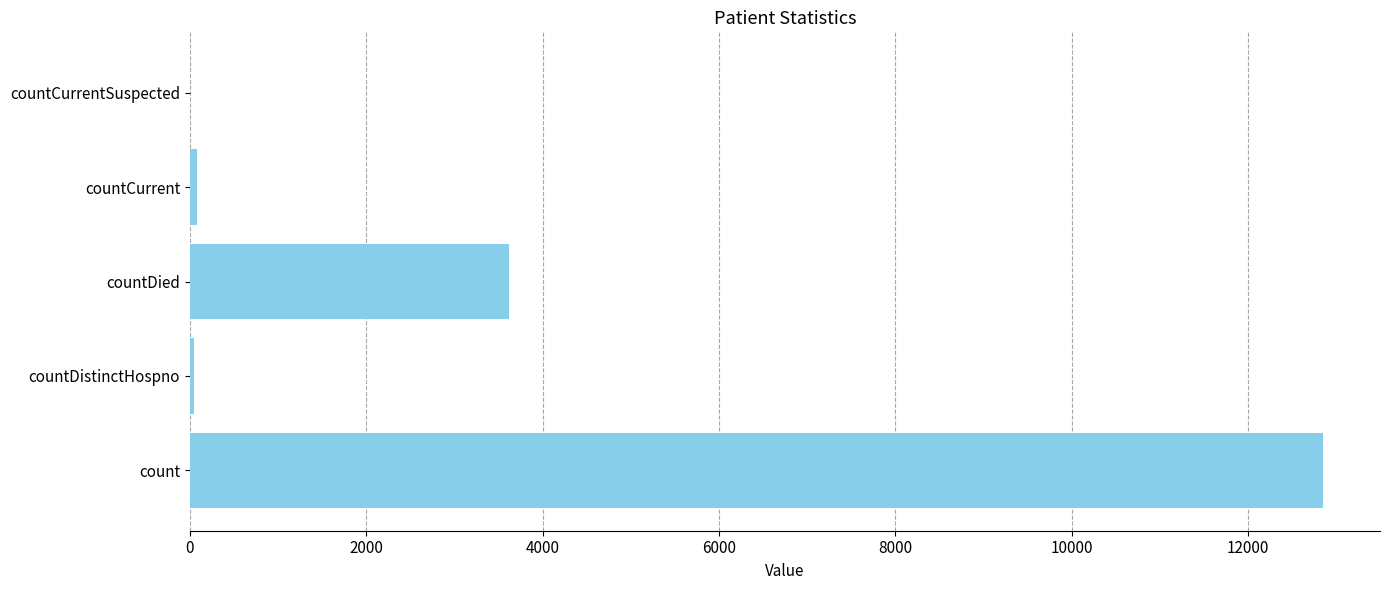

Which category has the highest value across all series?

count